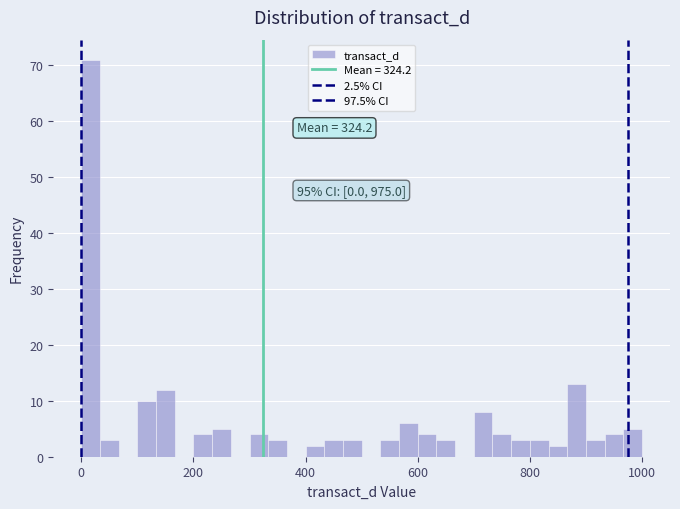

Around what value on the x-axis is the tallest bar? Give the approximate position of its centre, as read against the axis.

20